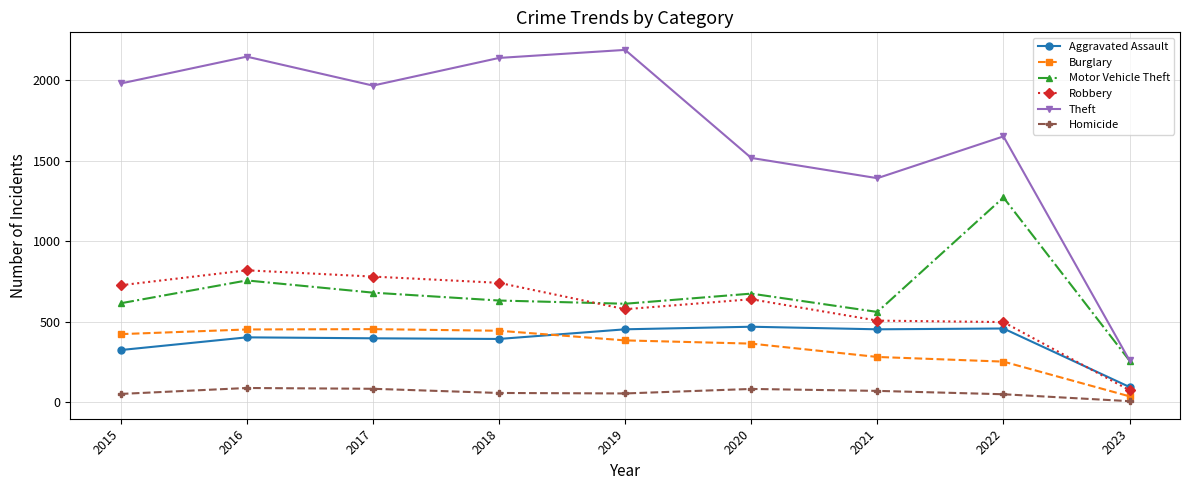

True or false: Robbery and Motor Vehicle Theft cross at least once.

True